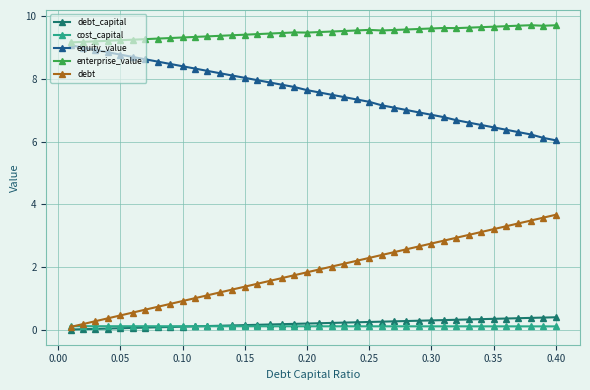

What is the maximum value shown in the chart?

9.7